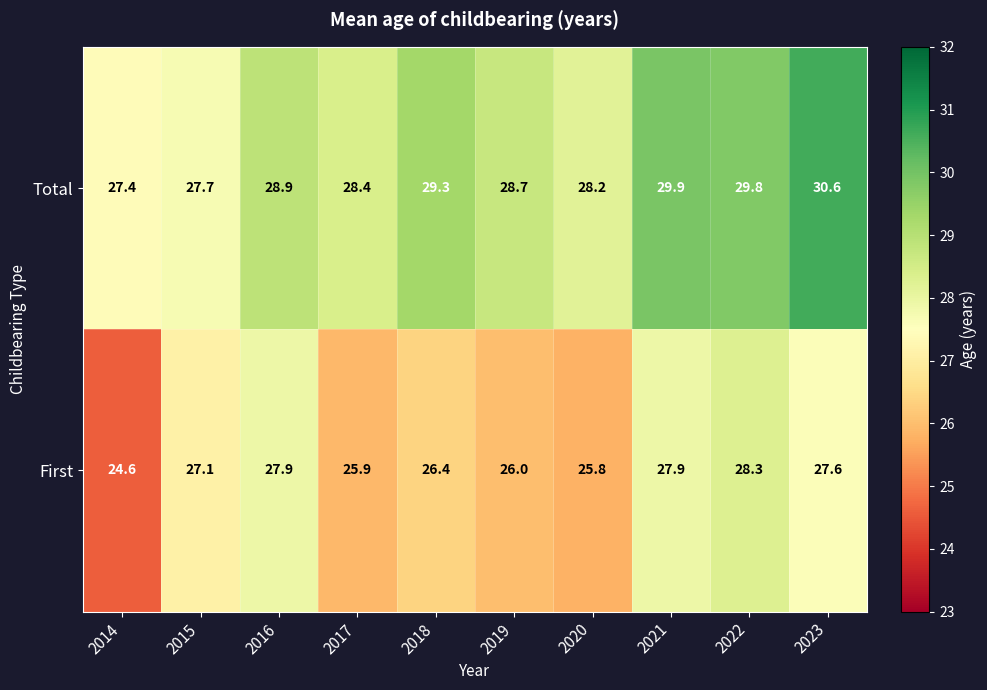

What is the spread (max minus min) of values at 2023?

3.0